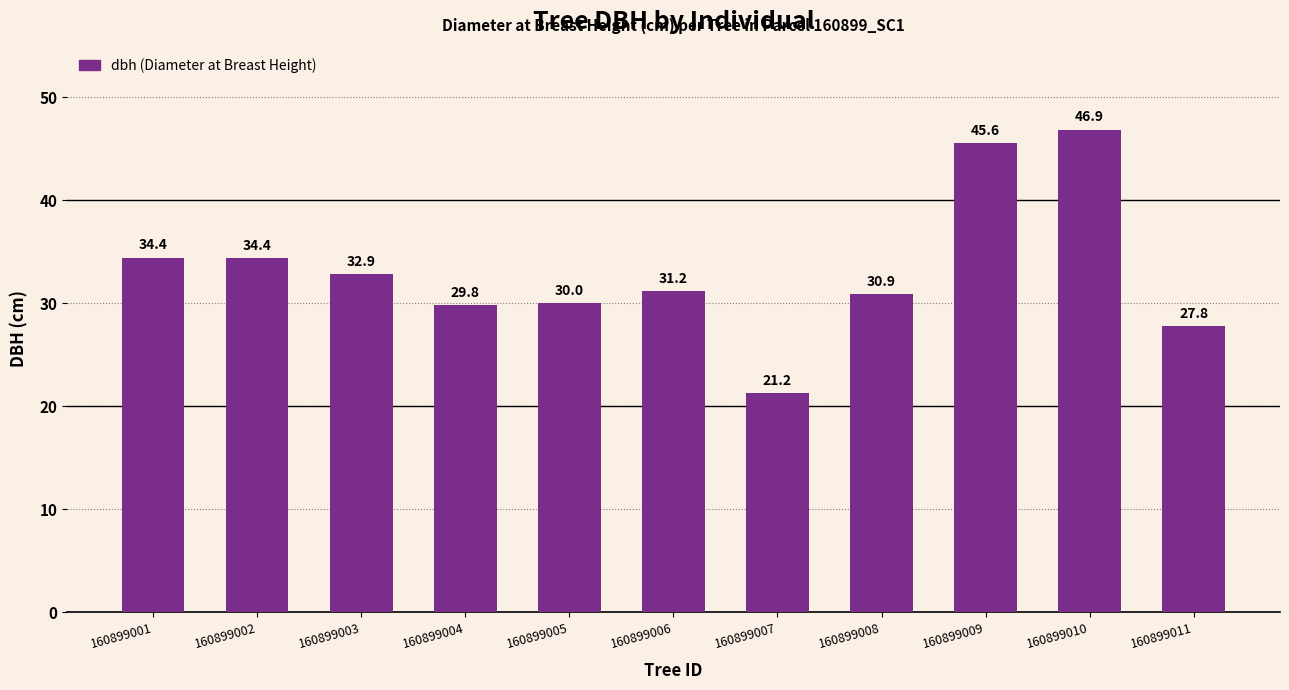

The chart shows a value of 19.1 at 160899011. True or false?

False